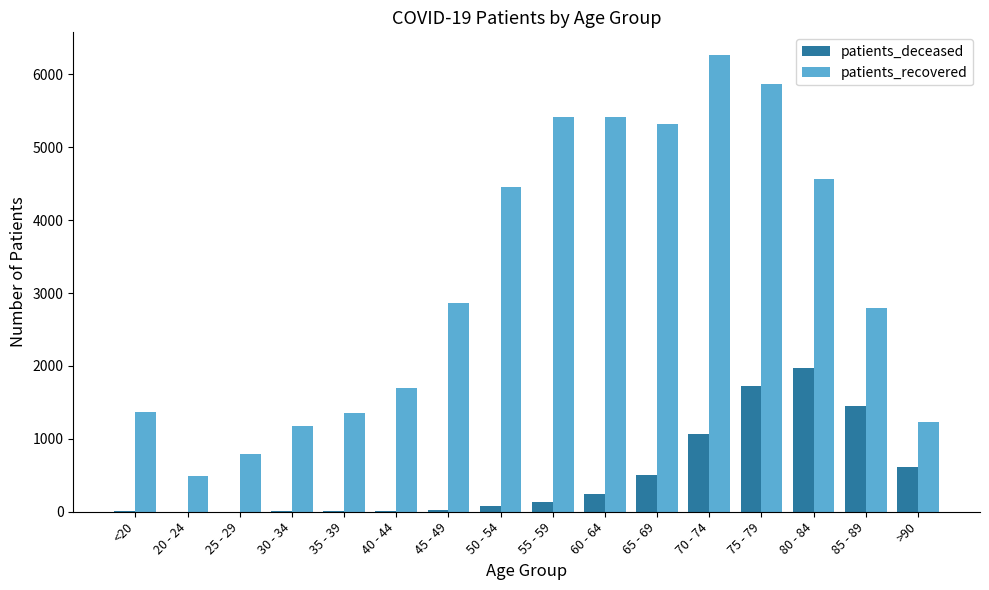

Which series changed the most between 65 - 69 and 75 - 79?

patients_deceased